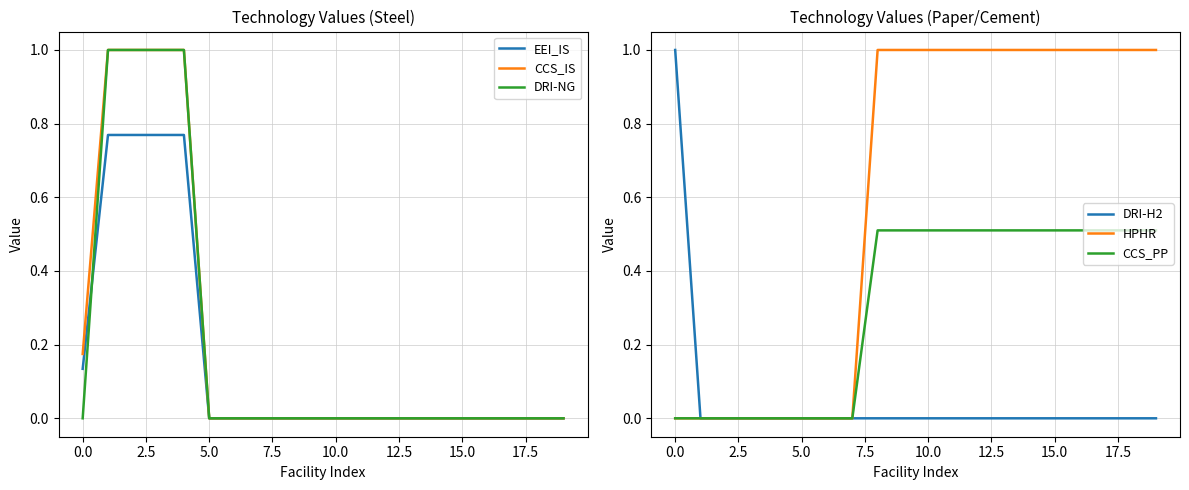

True or false: EEI_IS and CCS_PP cross at least once.

False